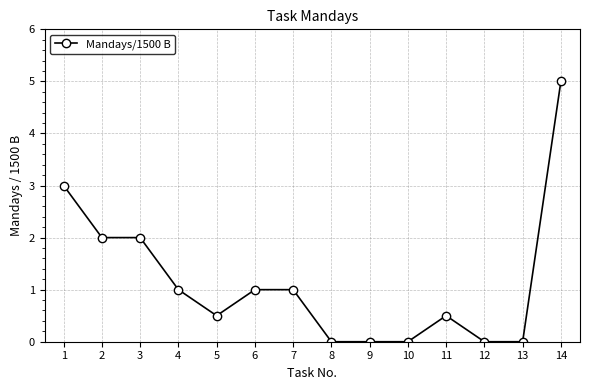

Reading left to right, list all the values displayed in this chart.

3.0	2.0	2.0	1.0	0.5	1.0	1.0	0.0	0.0	0.0	0.5	0.0	0.0	5.0